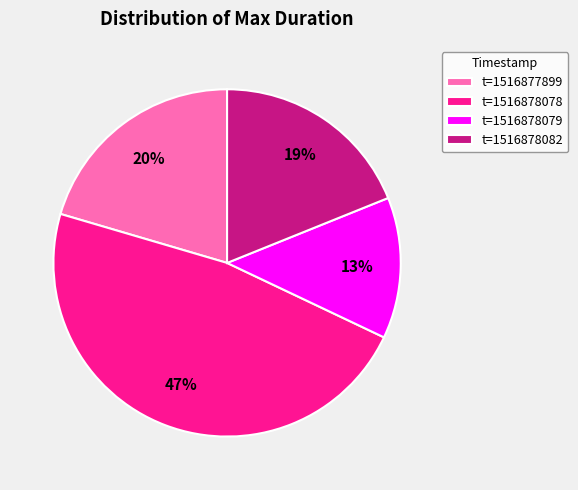

Which slice is the smallest?

t=1516878079